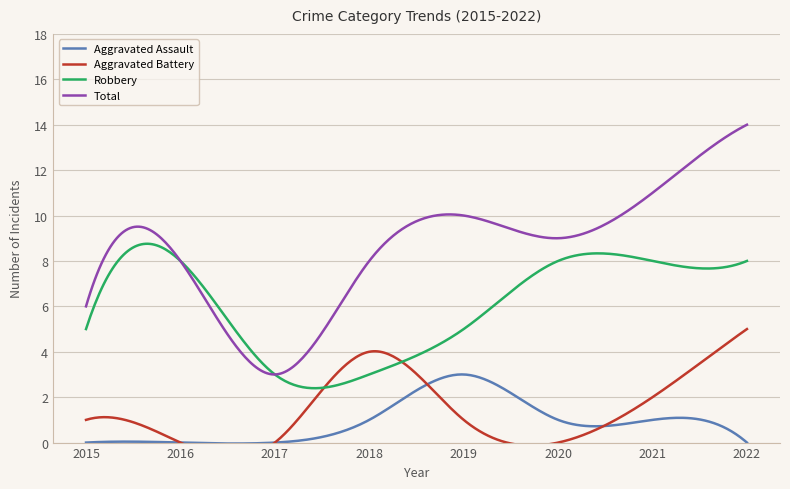

The Total series shows 17 at 2021. True or false?

False